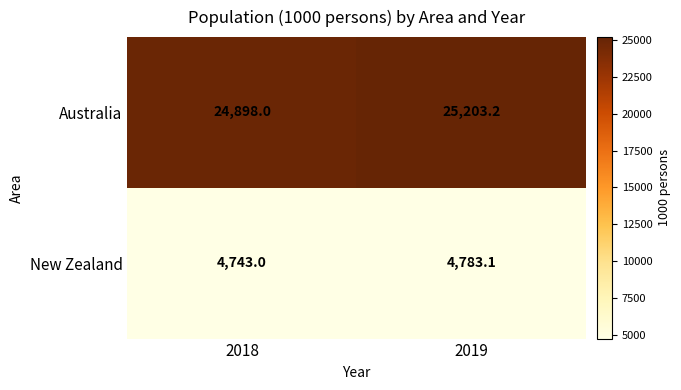

What is the highest value of the New Zealand series?

4783.1